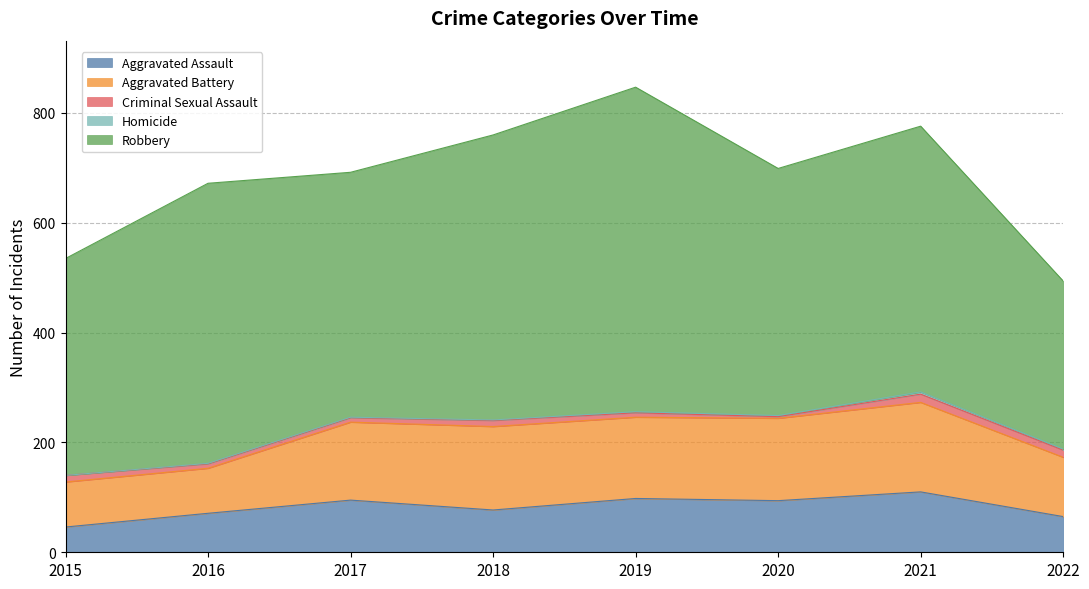

What is the spread (max minus min) of values at 2016?

509